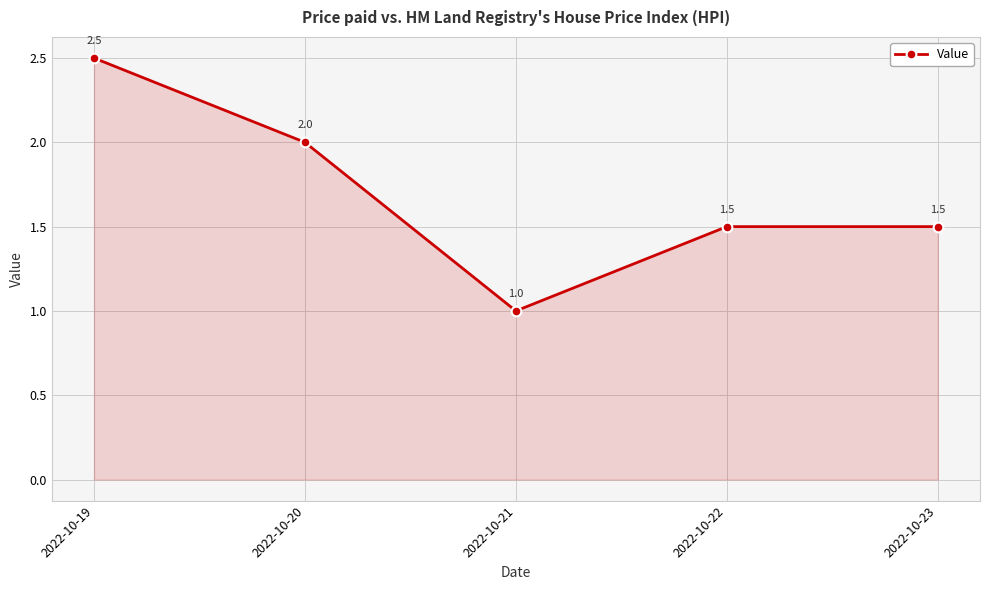

Read the value at 2022-10-19.

2.5